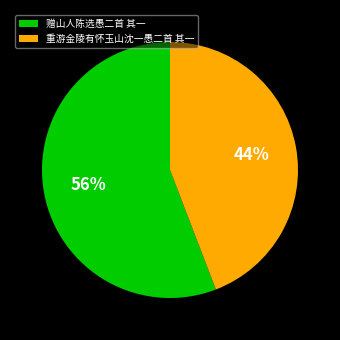

Between 重游金陵有怀玉山沈一愚二首 其一 and 赠山人陈选愚二首 其一, which is larger?

赠山人陈选愚二首 其一